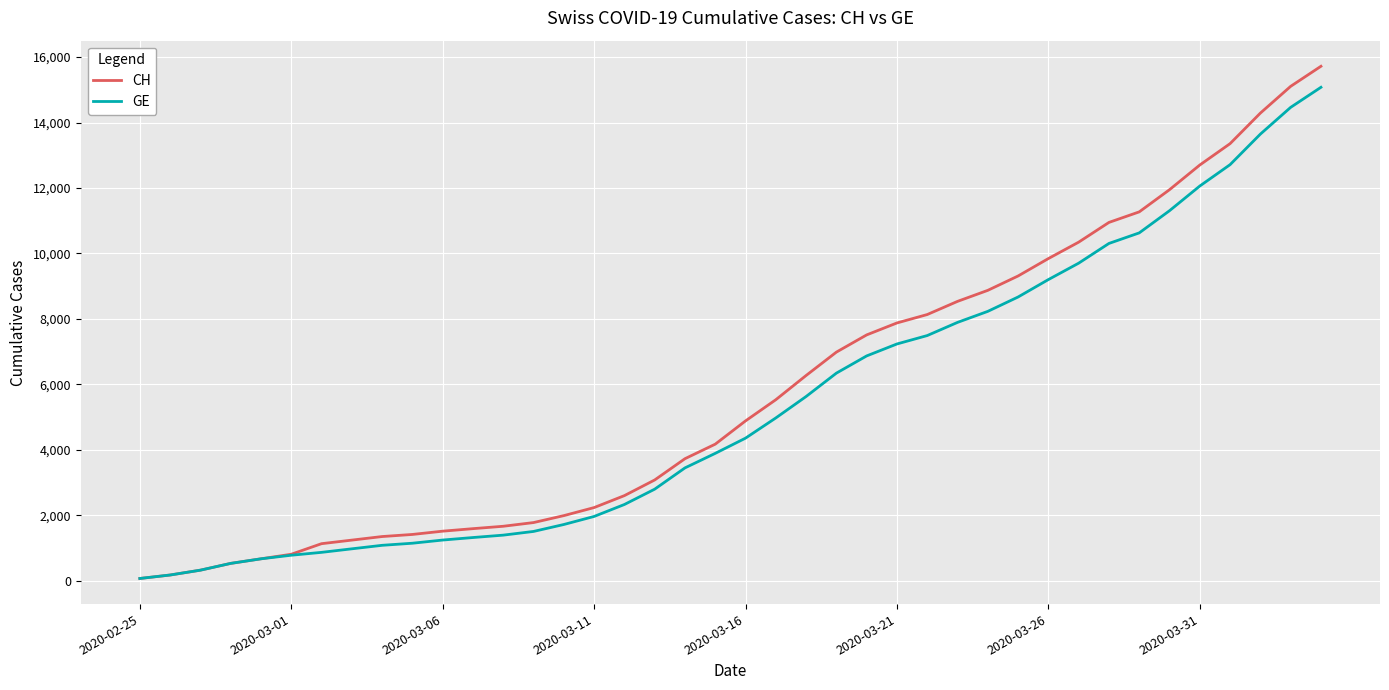

What is the maximum value for GE?

15077